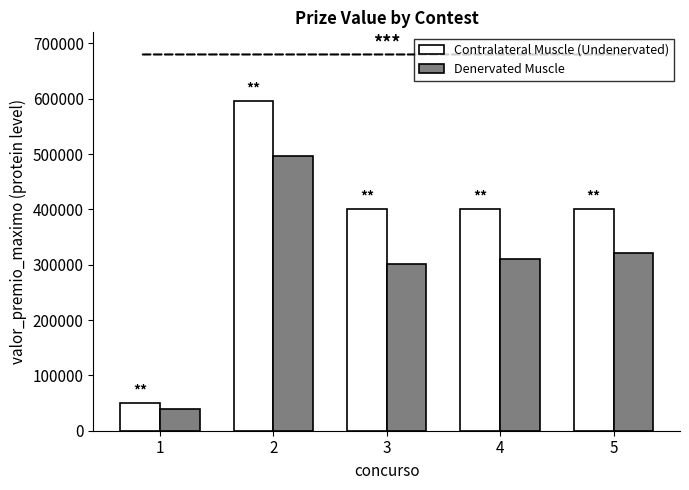

At which label does Contralateral Muscle (Undenervated) first exceed 400623?

2